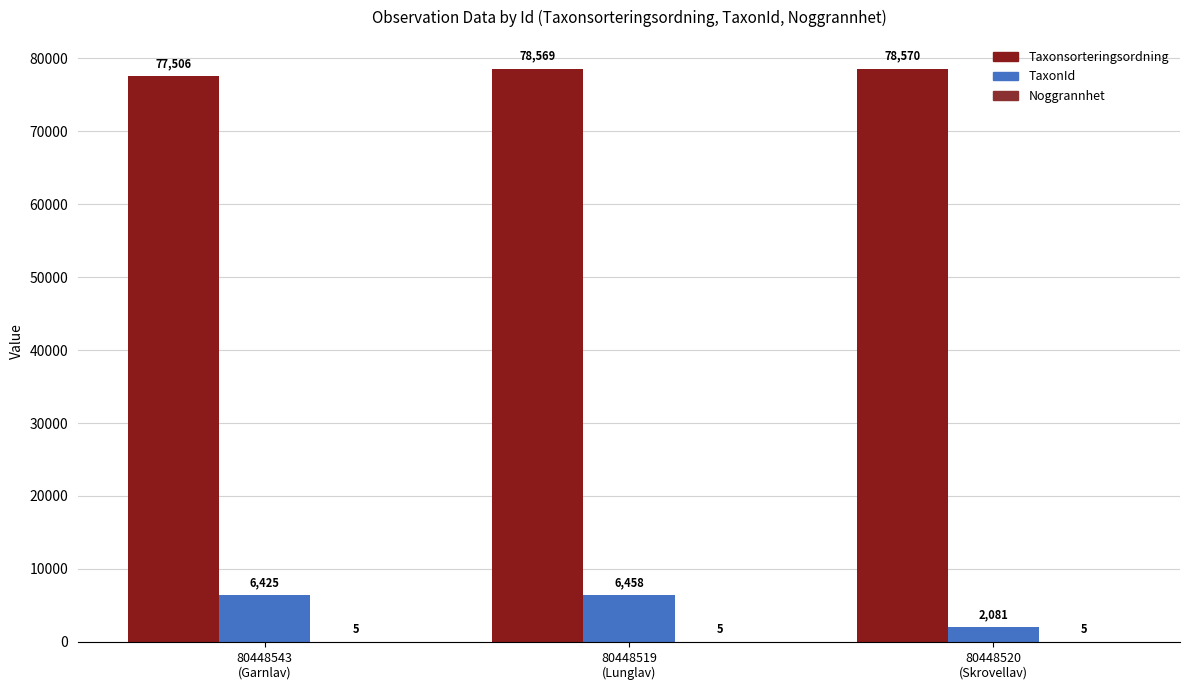

Reading left to right, list all the values displayed in this chart.

Taxonsorteringsordning: 77506	78569	78570
TaxonId: 6425	6458	2081
Noggrannhet: 5	5	5